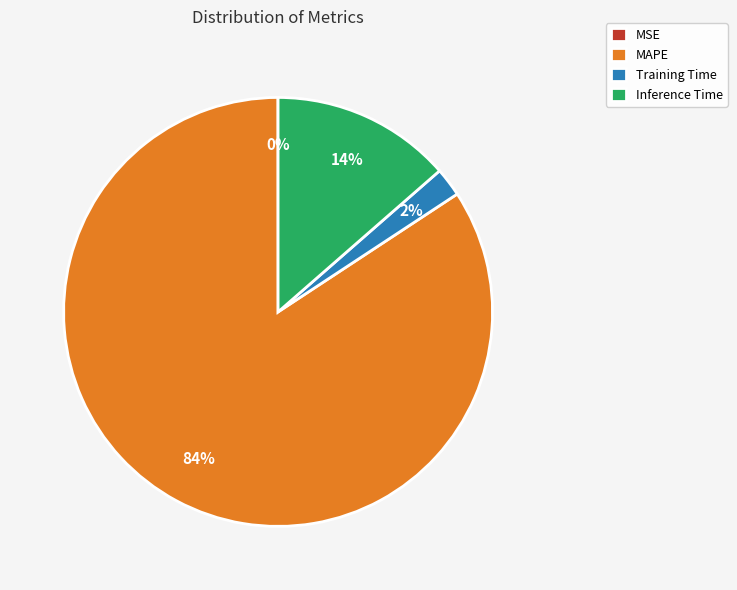

Which has a higher value, Training Time or Inference Time?

Inference Time